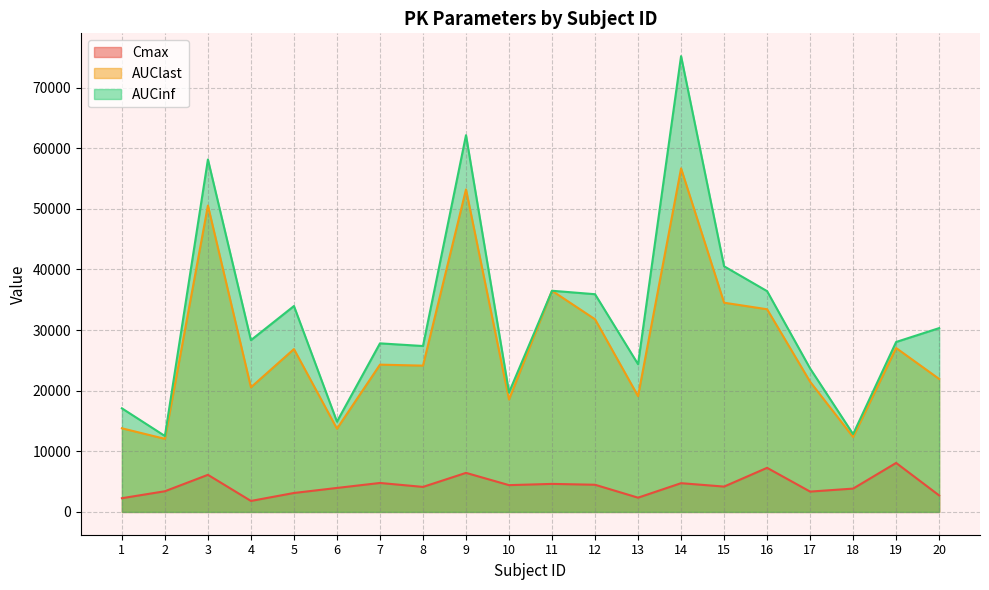

Between 8 and 13, which series saw the biggest shift?

AUClast